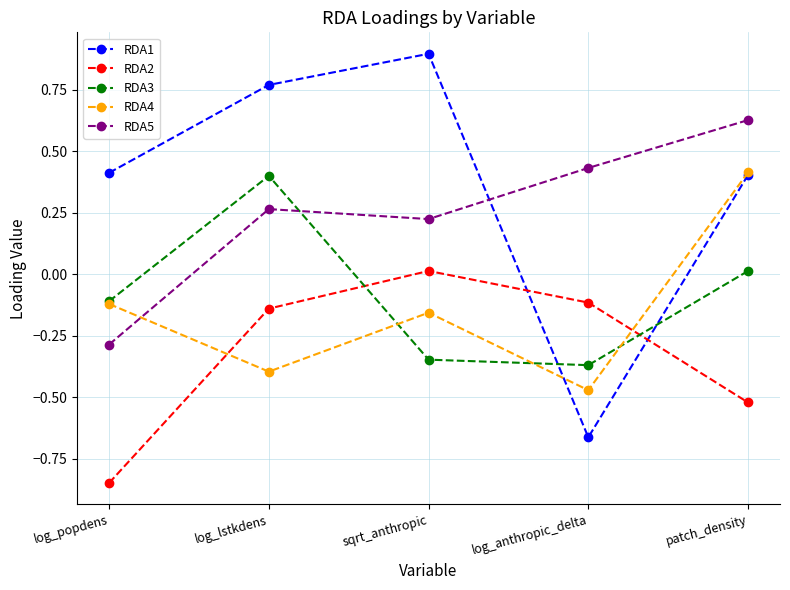

What is the spread (max minus min) of values at patch_density?

1.1